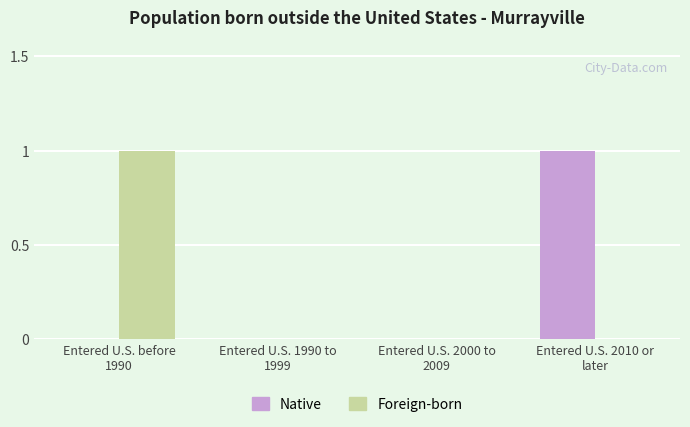

How many categories are shown in the chart?

4